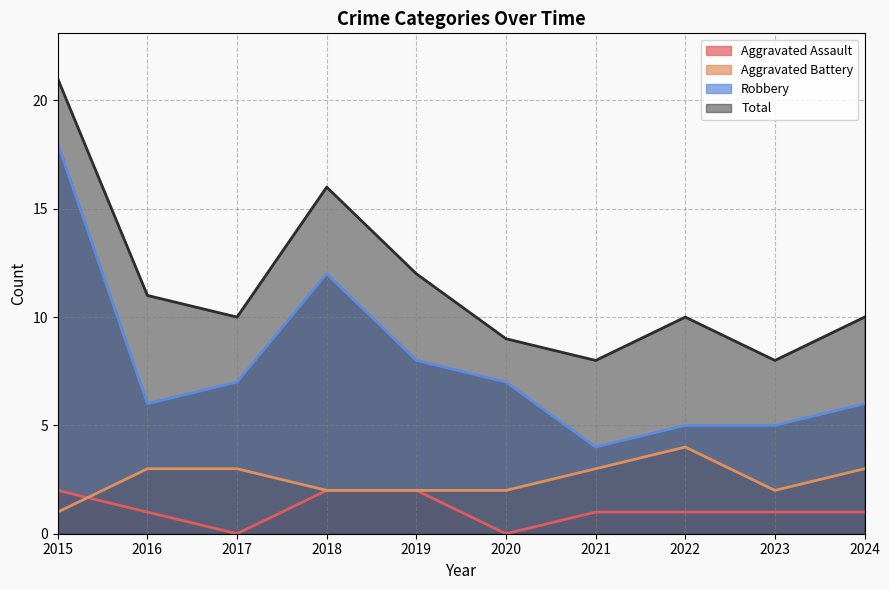

At which category does the chart reach its minimum across all series?

2017